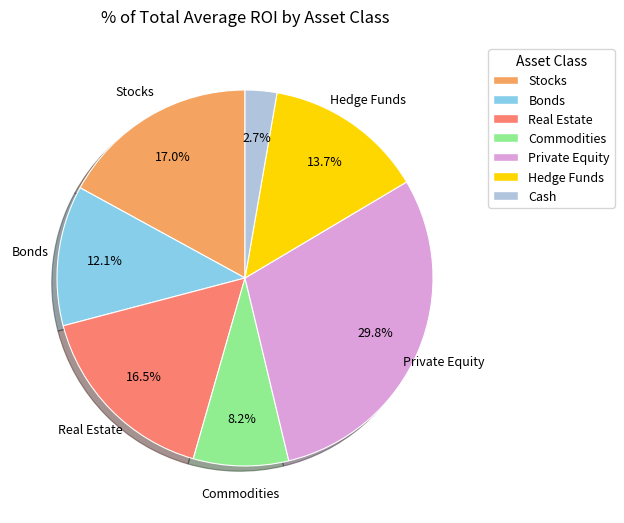

What is the ratio of the value at Real Estate to the value at Stocks?

1.0